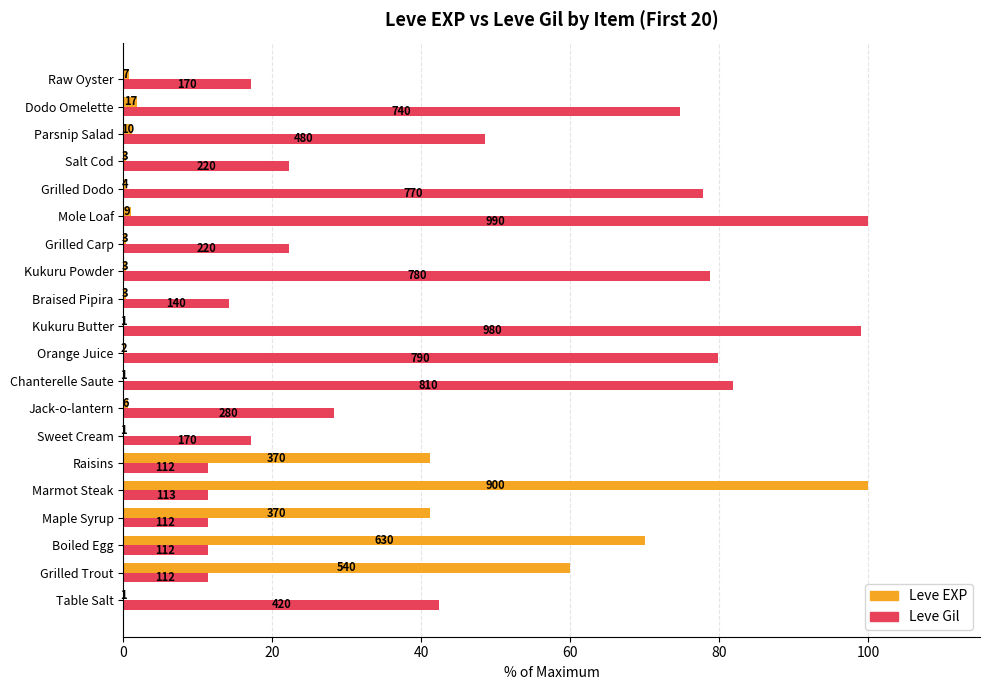

What are all the series names shown in the legend?

Leve EXP, Leve Gil